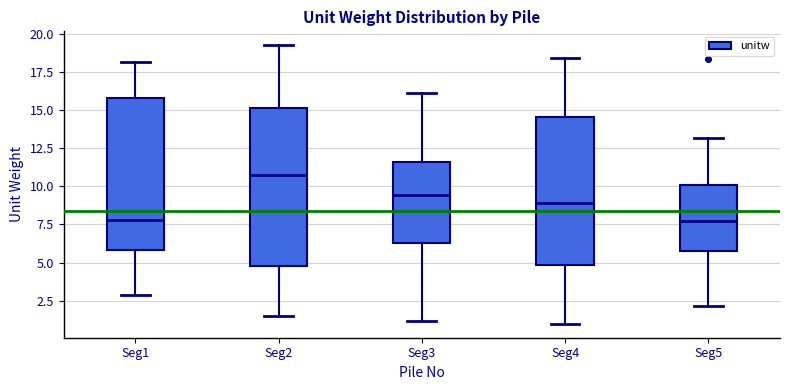

Where is the lower edge of the box for Seg2 on the y-axis? The values are not printed on the chart, so give them approximately, as read against the axis.

4.5